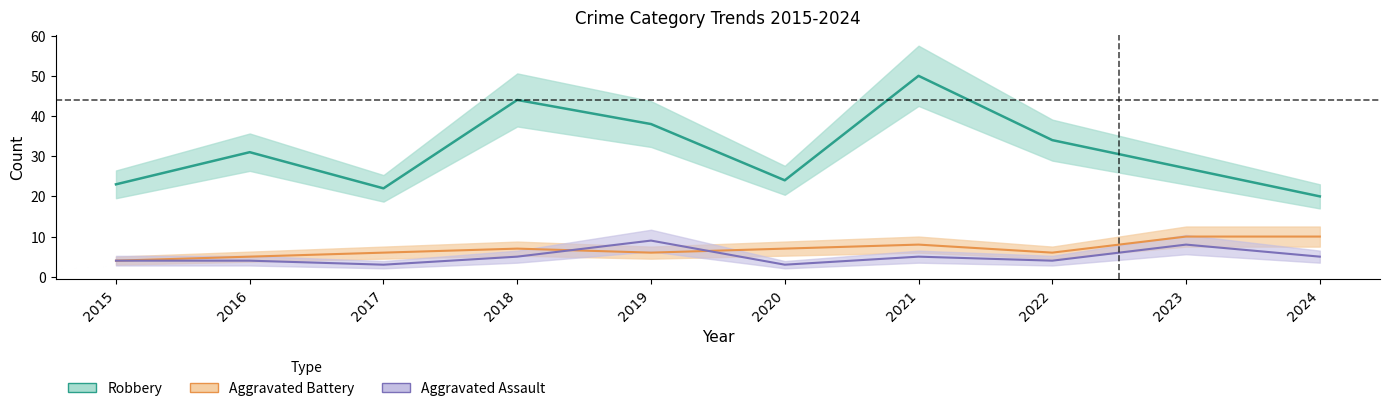

Is it true that Aggravated Assault equals 5 at 2023?

False